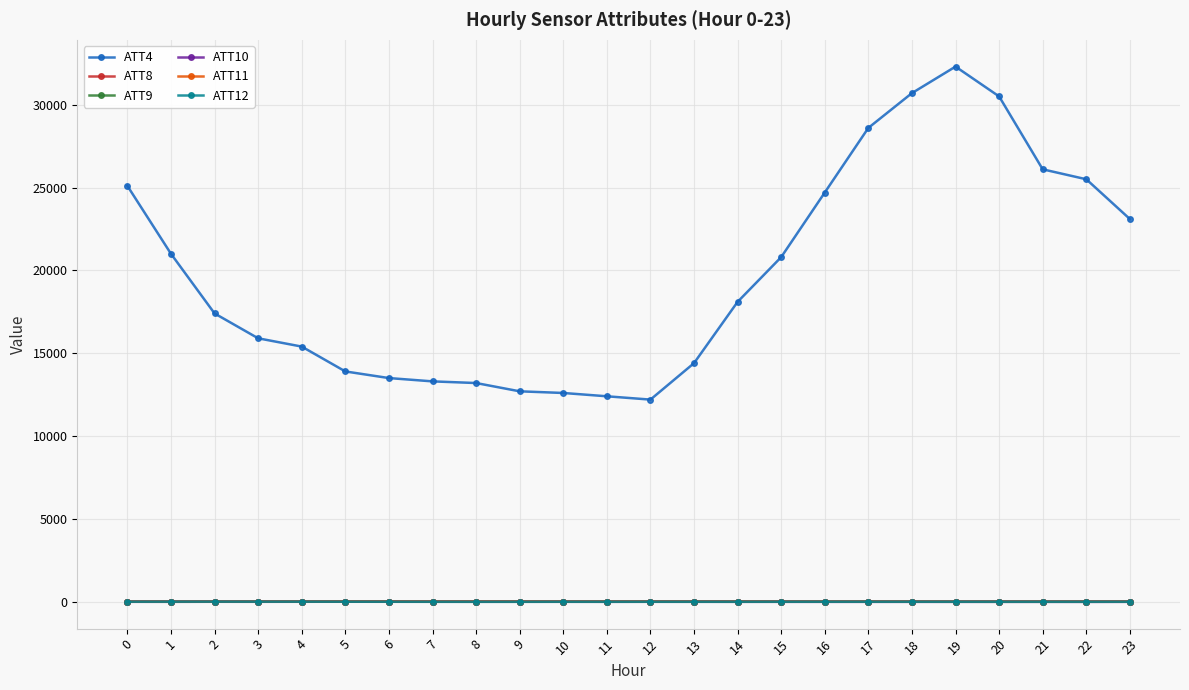

True or false: ATT8 has more than 0 points higher than both neighbors.

True